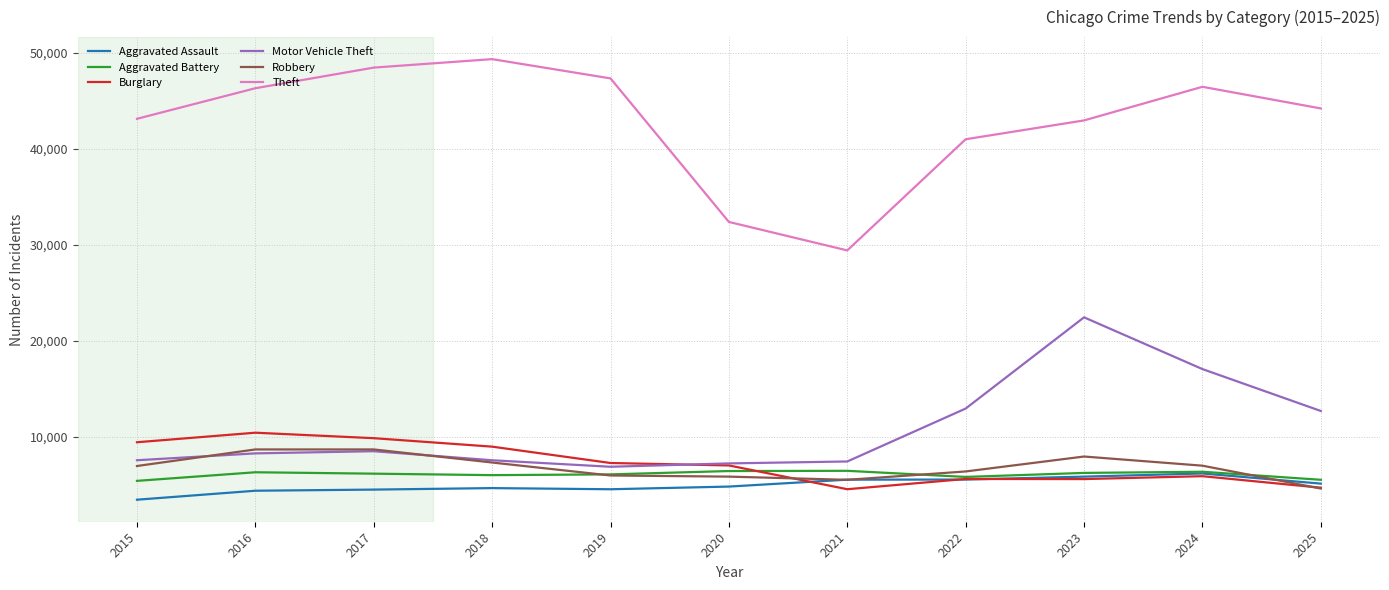

True or false: Aggravated Assault has a value of 1600 at 2017.

False